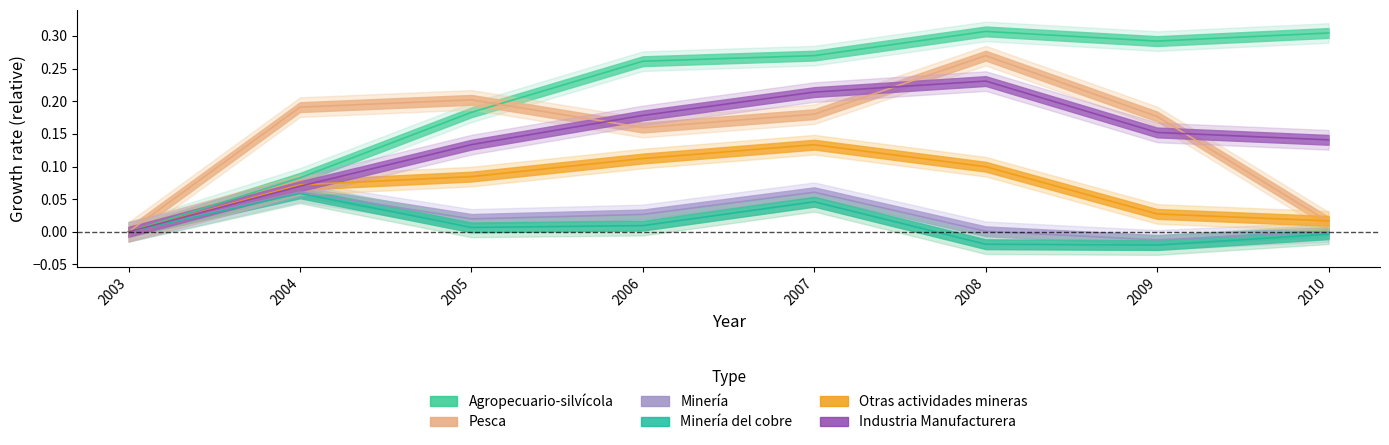

Which category has the highest value across all series?

2008